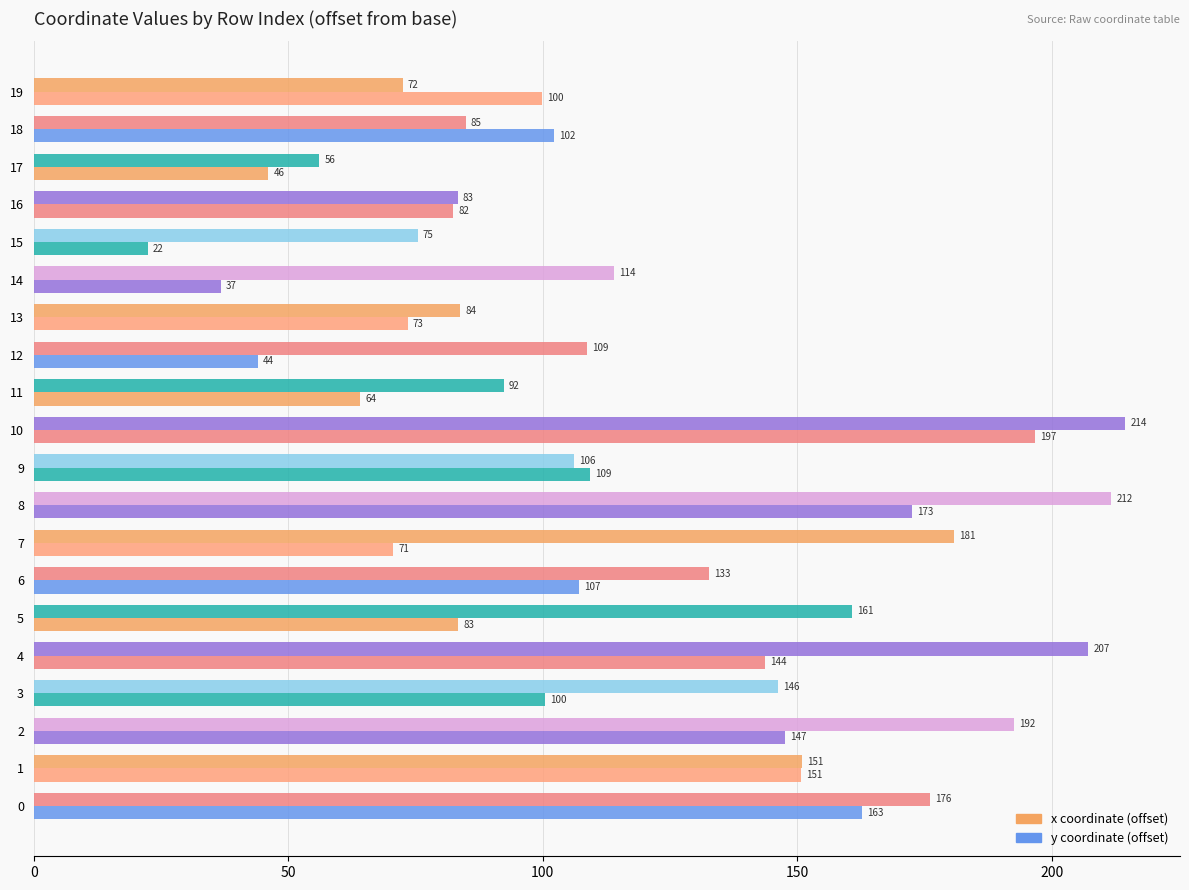

How many categories are shown in the chart?

20